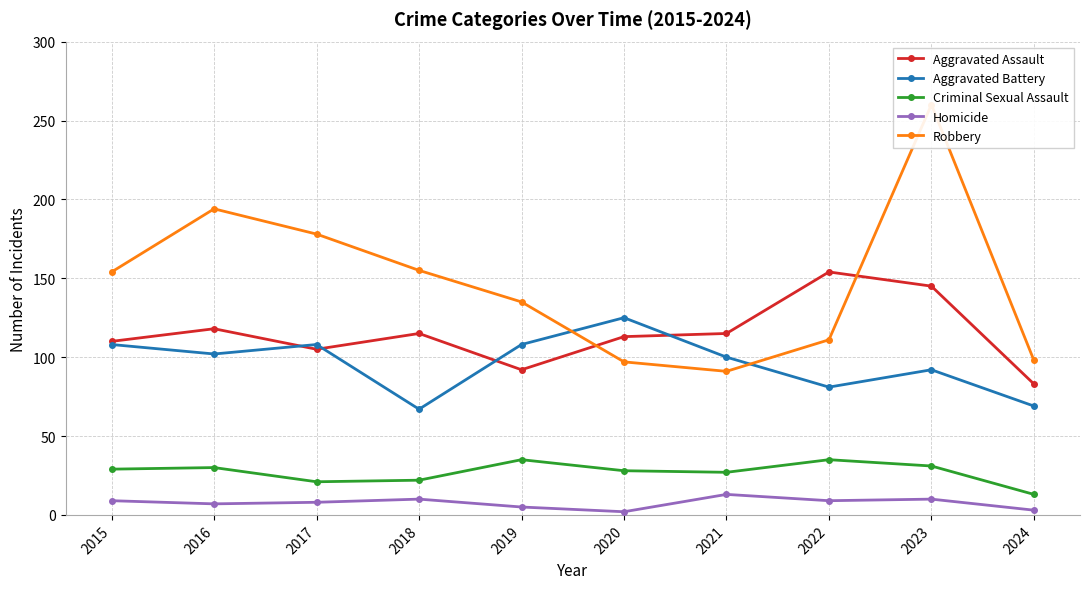

Where do Aggravated Battery and Aggravated Assault first cross each other?

2016 and 2017